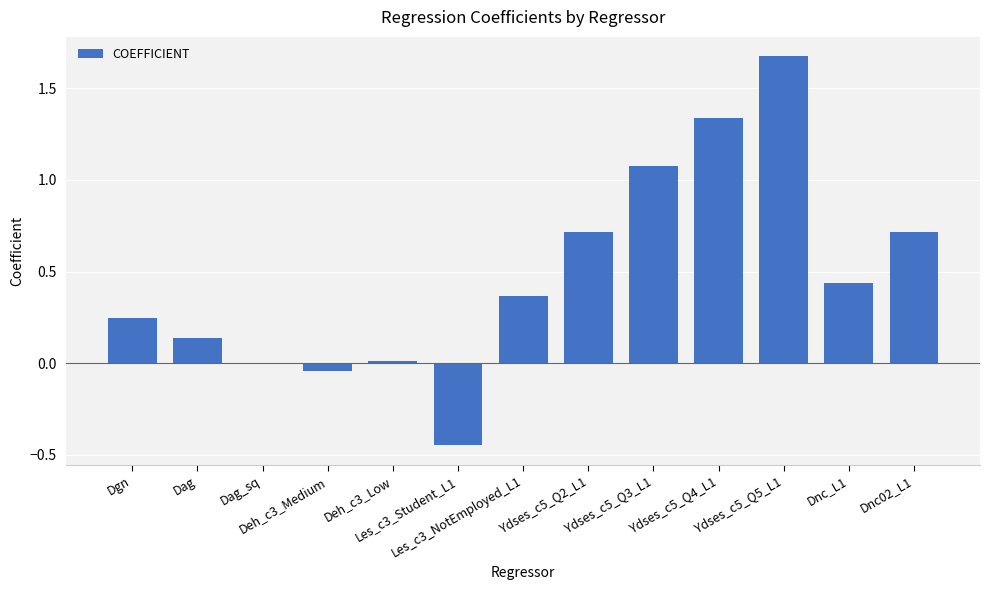

Between Dgn and Deh_c3_Medium, which is larger?

Dgn